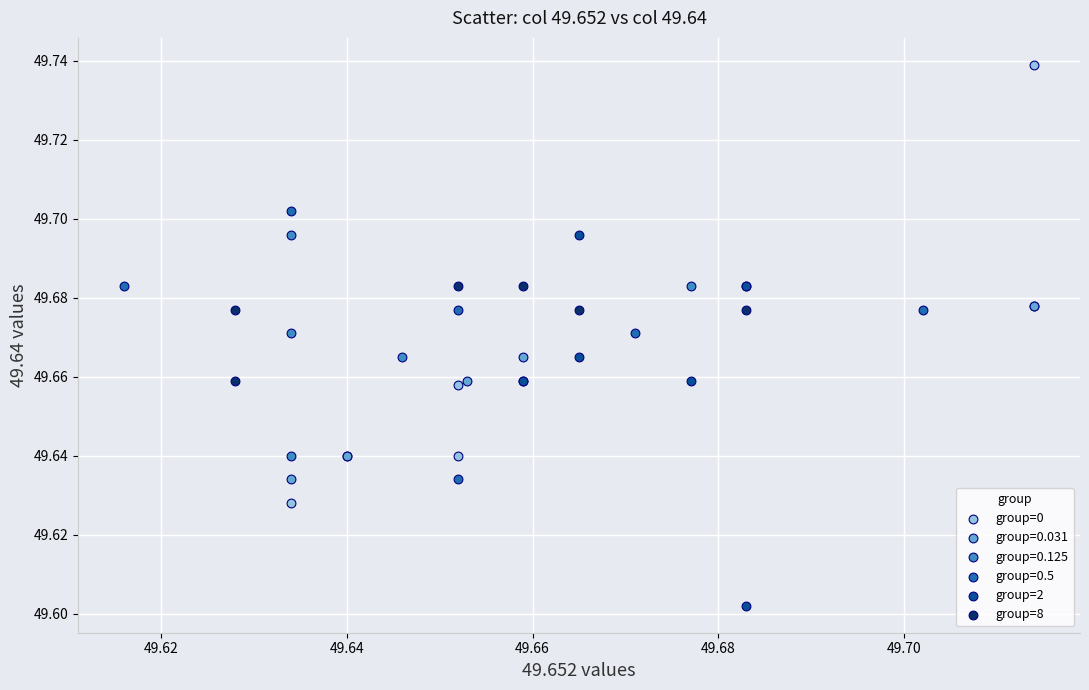

Which series contains the highest Y value?

group=0